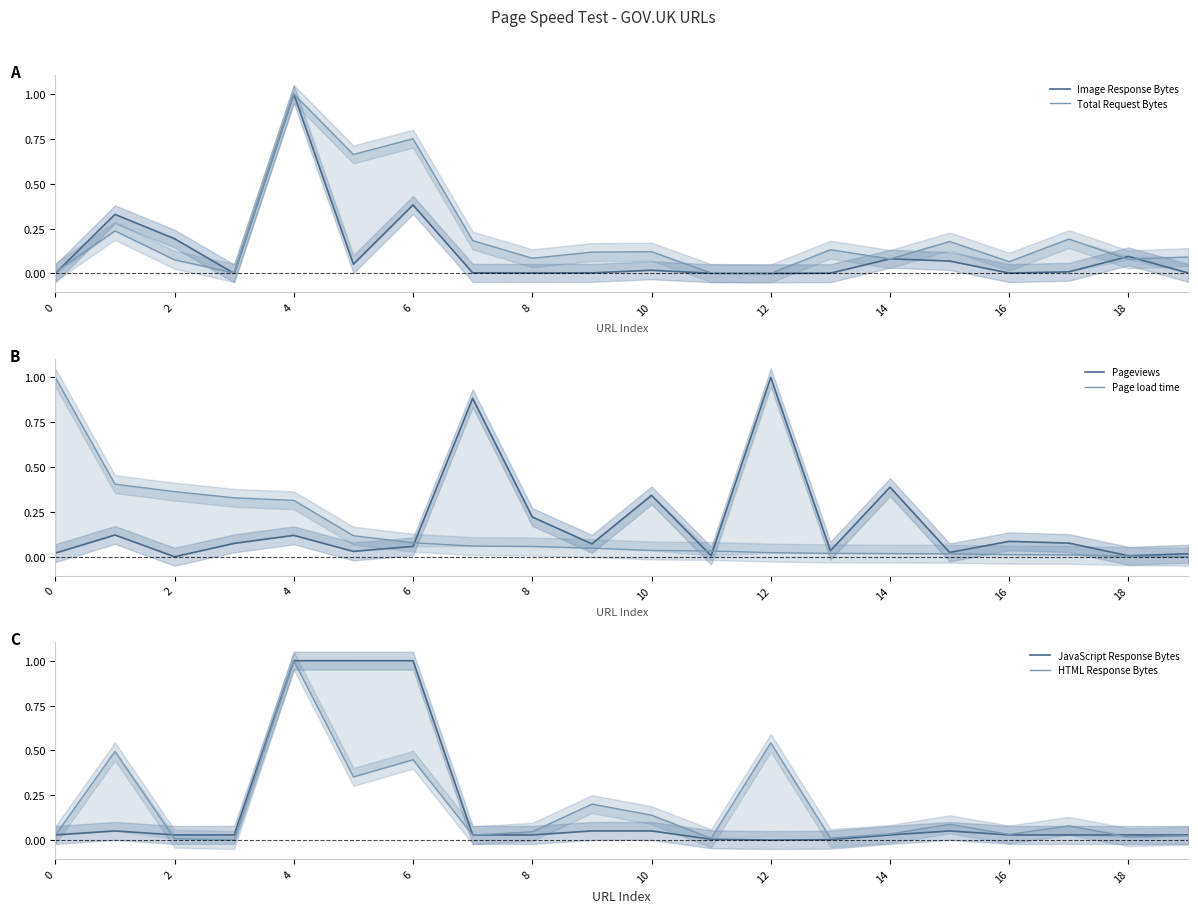

How many data points does each series have?

20